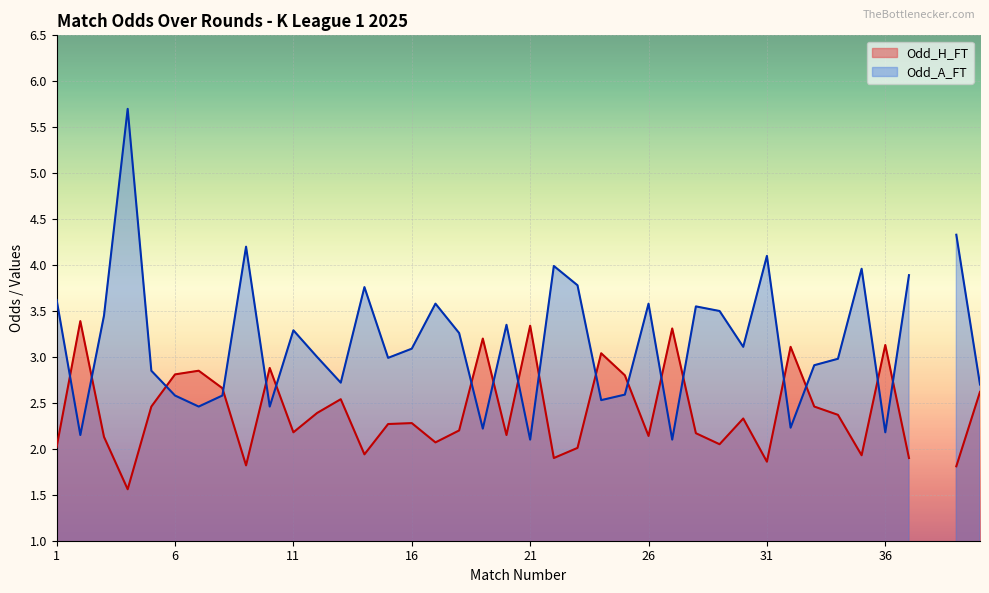

What is the total value across all series at 32?

5.3